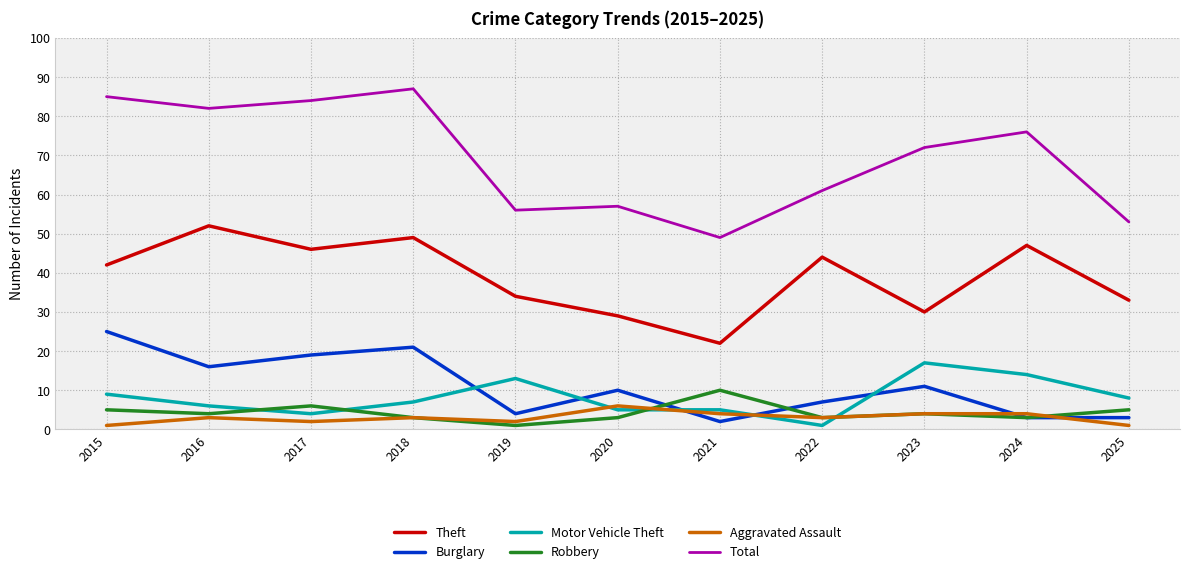

Where is the first local minimum for Robbery?

2016